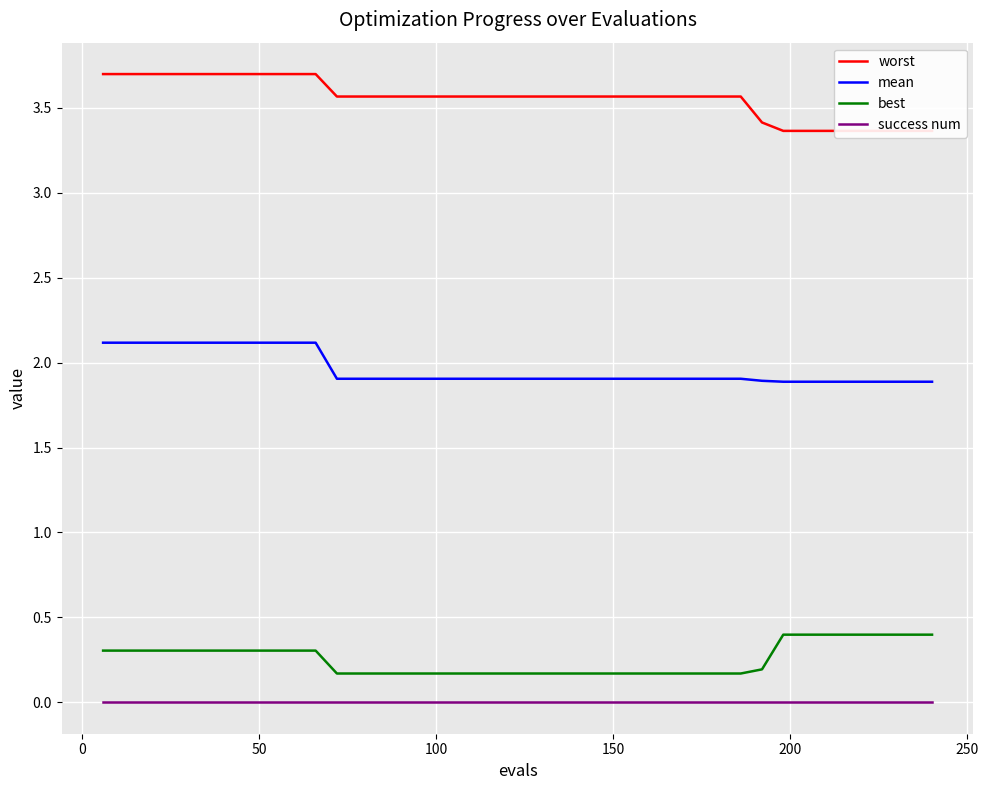

True or false: mean and best cross at least once.

False